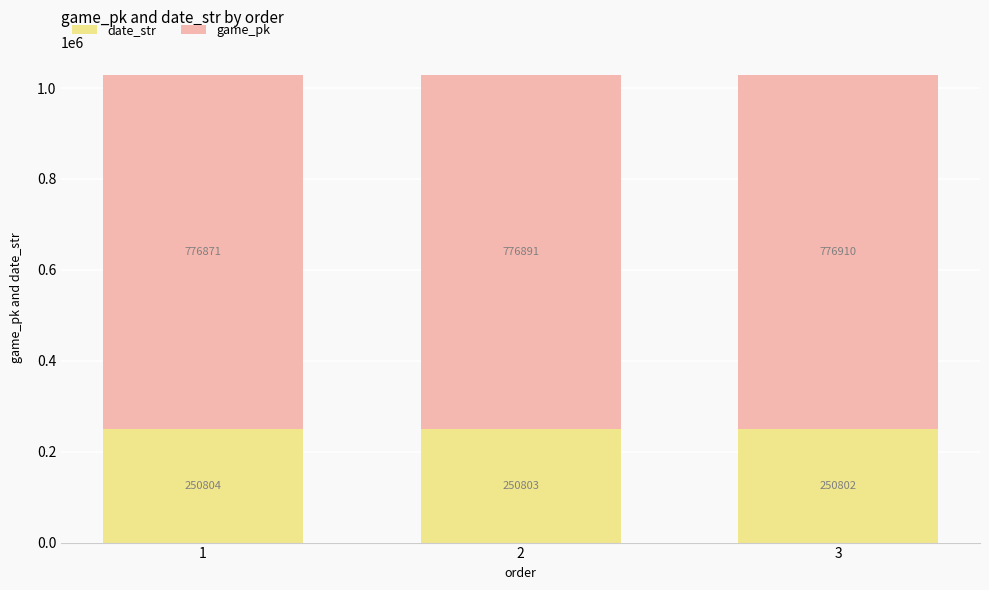

The value of date_str at 1 is 157053. True or false?

False